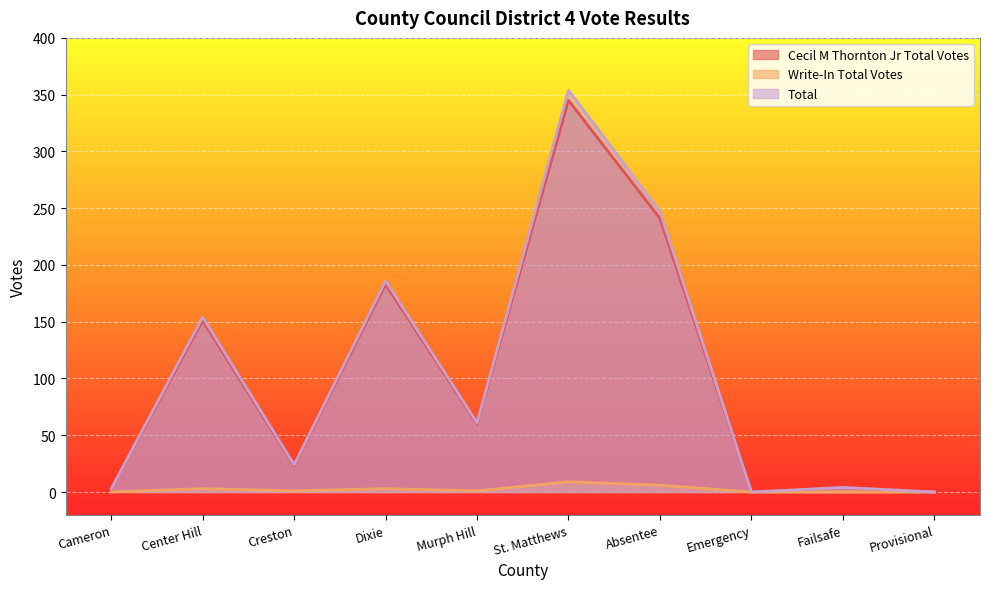

True or false: Cecil M Thornton Jr Total Votes and Total cross at least once.

False